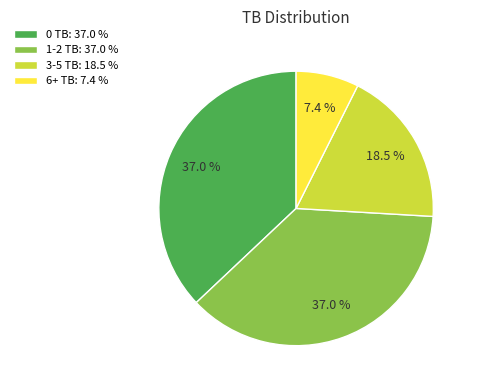

True or false: 6+ TB accounts for 23% of the total.

False